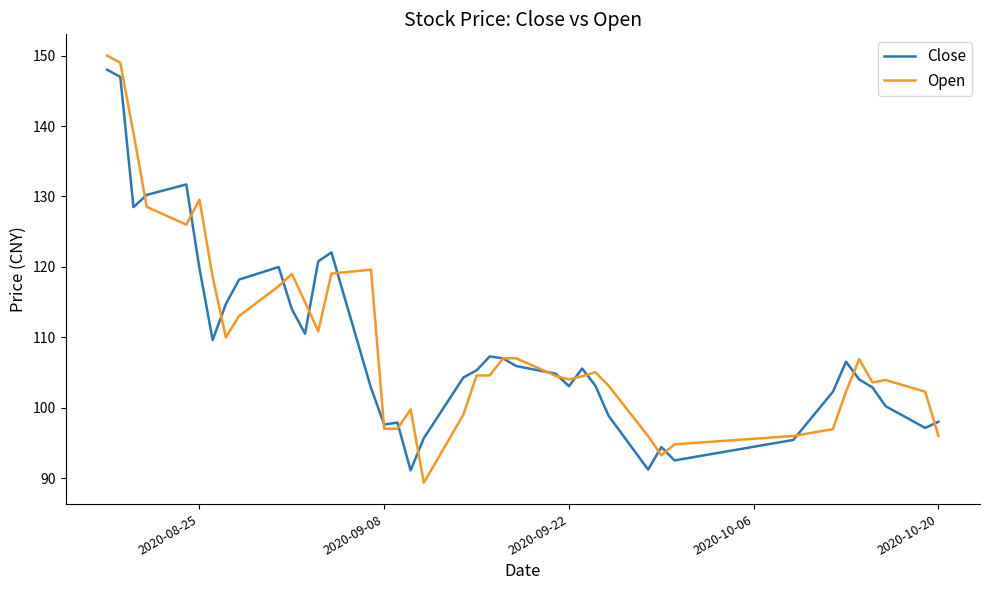

Which series has the widest spread of values?

Open